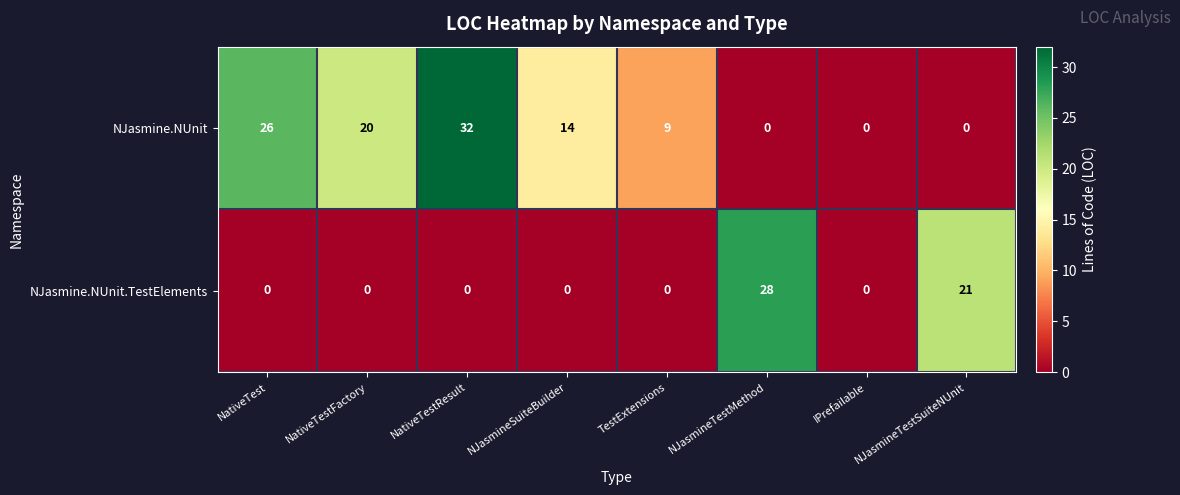

How many NJasmine.NUnit values are between 0 and 26?

7